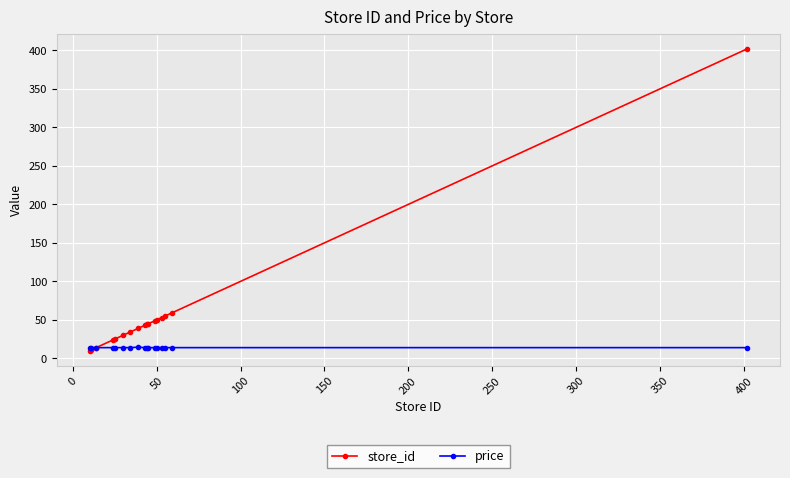

What is the value of the store_id point at the 13th from the left?

50.0